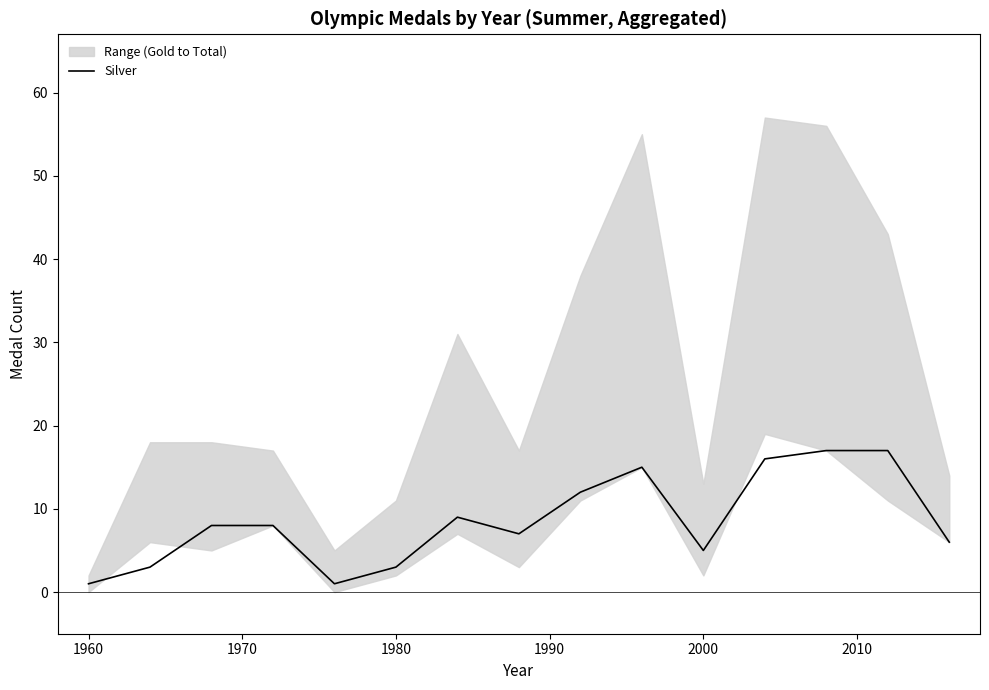

Reading left to right, transcribe all the data shown in this chart.

1	3	8	8	1	3	9	7	12	15	5	16	17	17	6